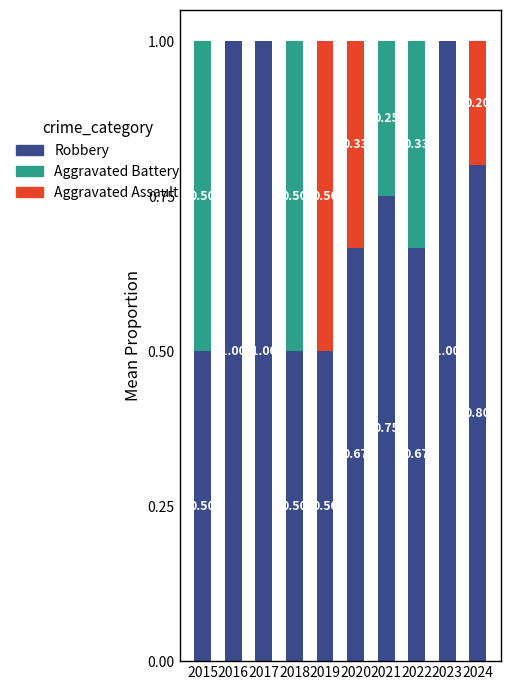

What is the total value across all series at 2023?

1.0